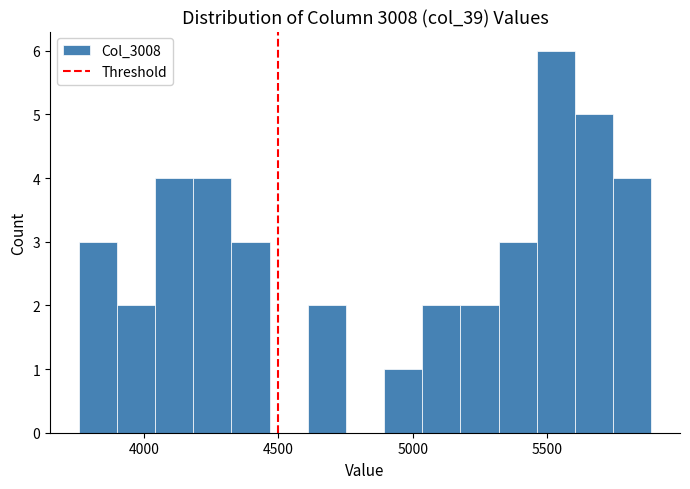

Around what value on the x-axis is the tallest bar? Give the approximate position of its centre, as read against the axis.

5550